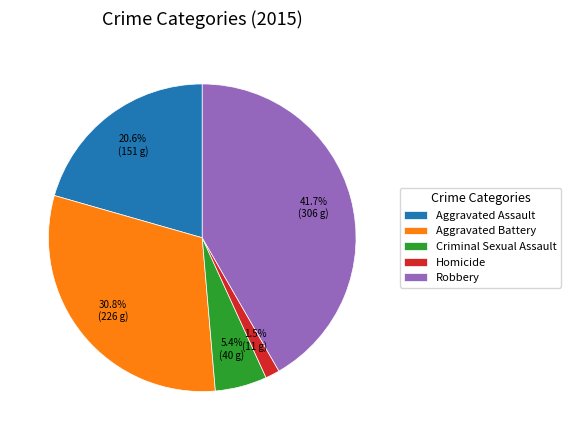

Is there a majority slice in this chart?

No